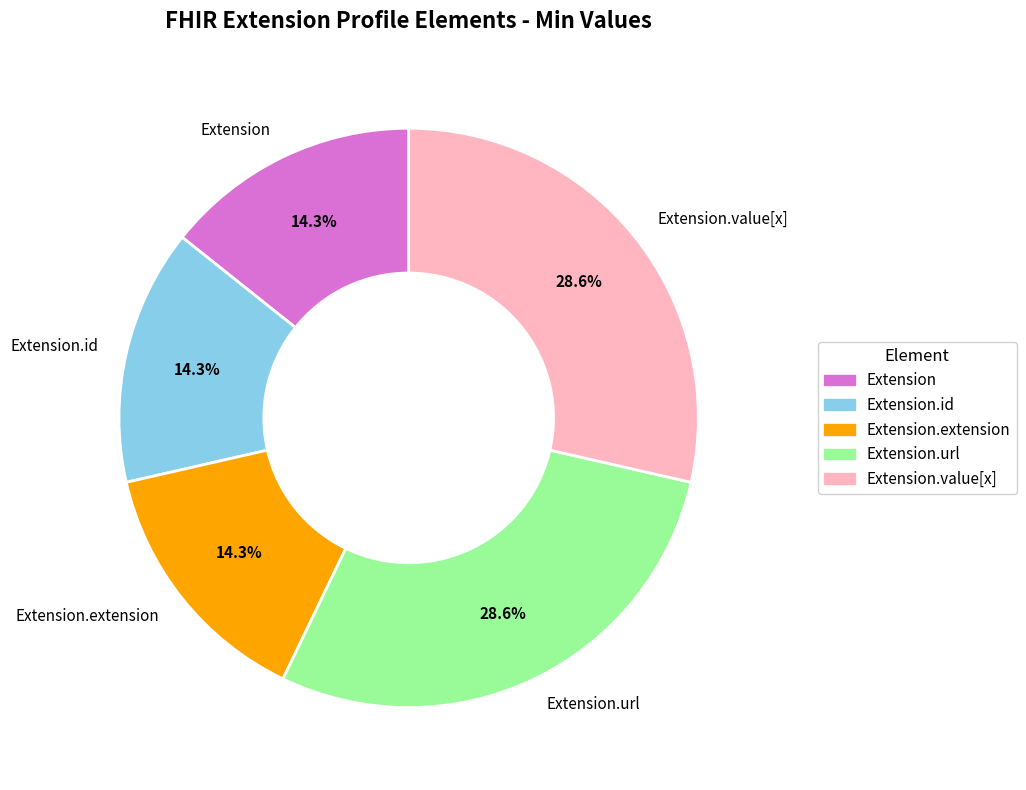

Which has a higher value, Extension.value[x] or Extension.id?

Extension.value[x]